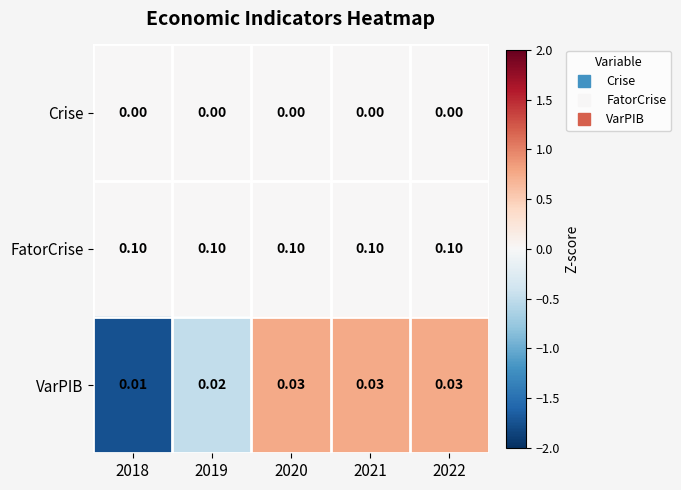

Which series has the largest total across all categories?

FatorCrise